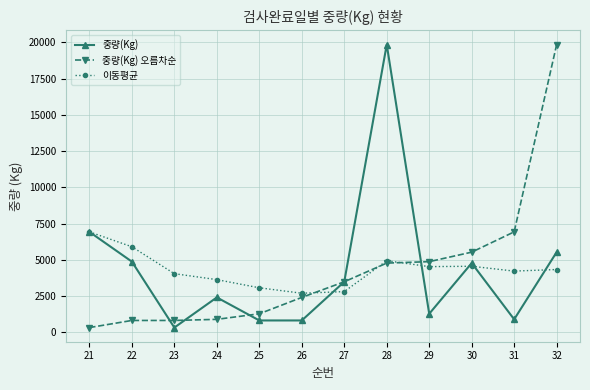

Rank the series at 32 from highest to lowest value.

중량(Kg) 오름차순, 중량(Kg), 이동평균